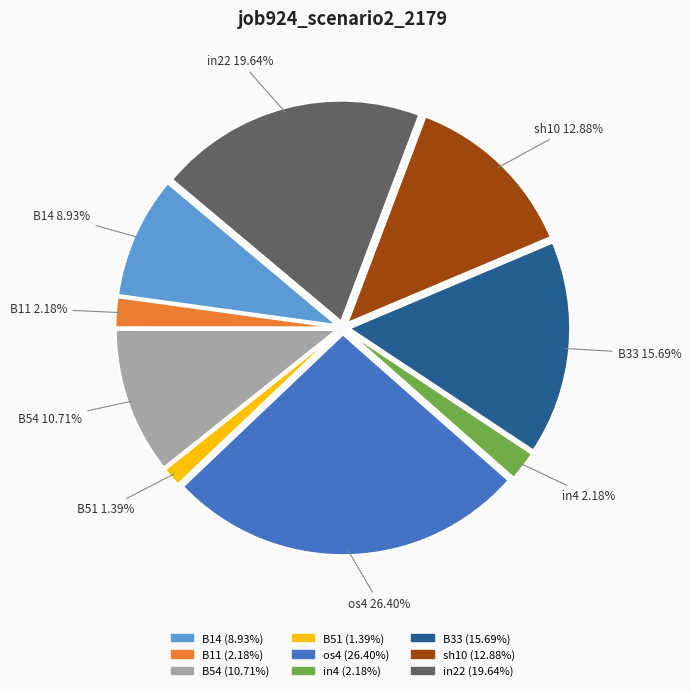

Does B51 account for over 50% of the chart?

No